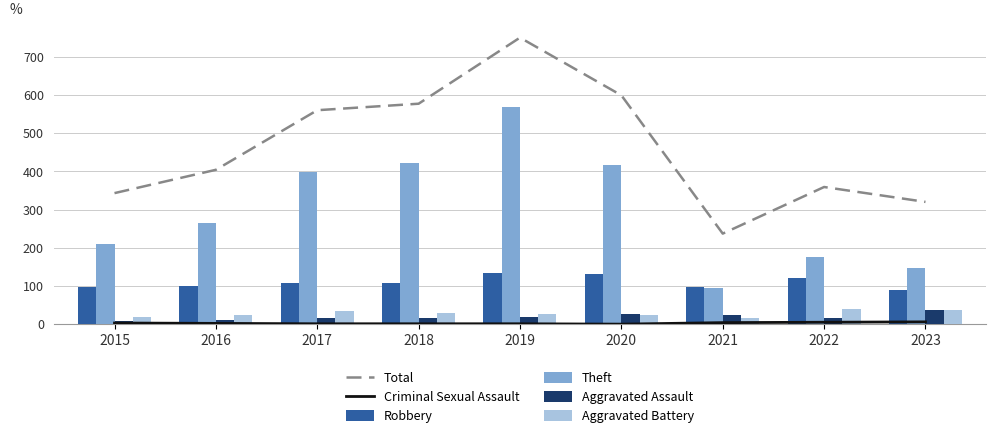

The value of Criminal Sexual Assault at 2020 is 0. True or false?

True